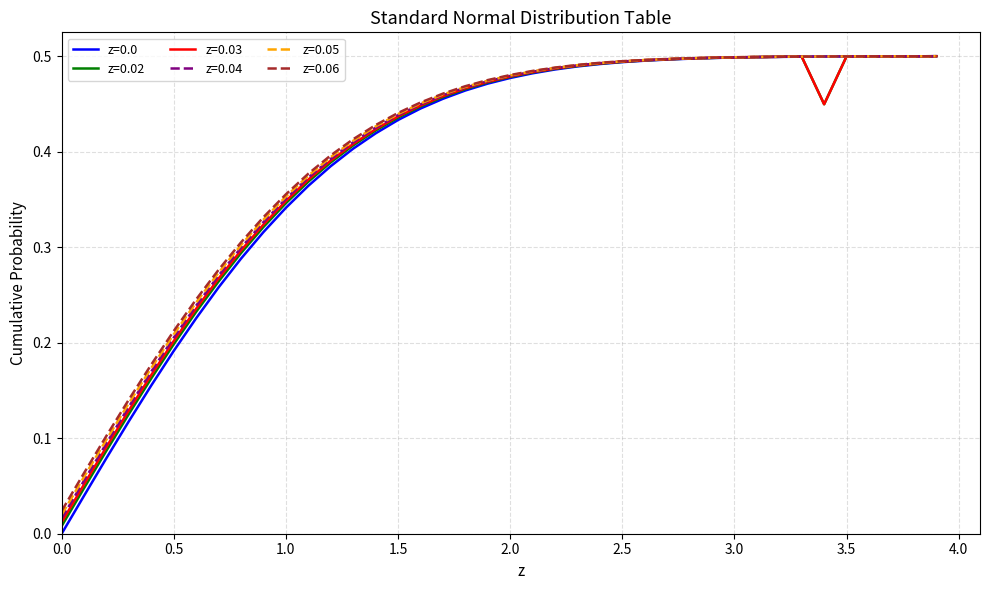

What is the difference between the maximum and minimum values in the z=0.05 series?

0.5